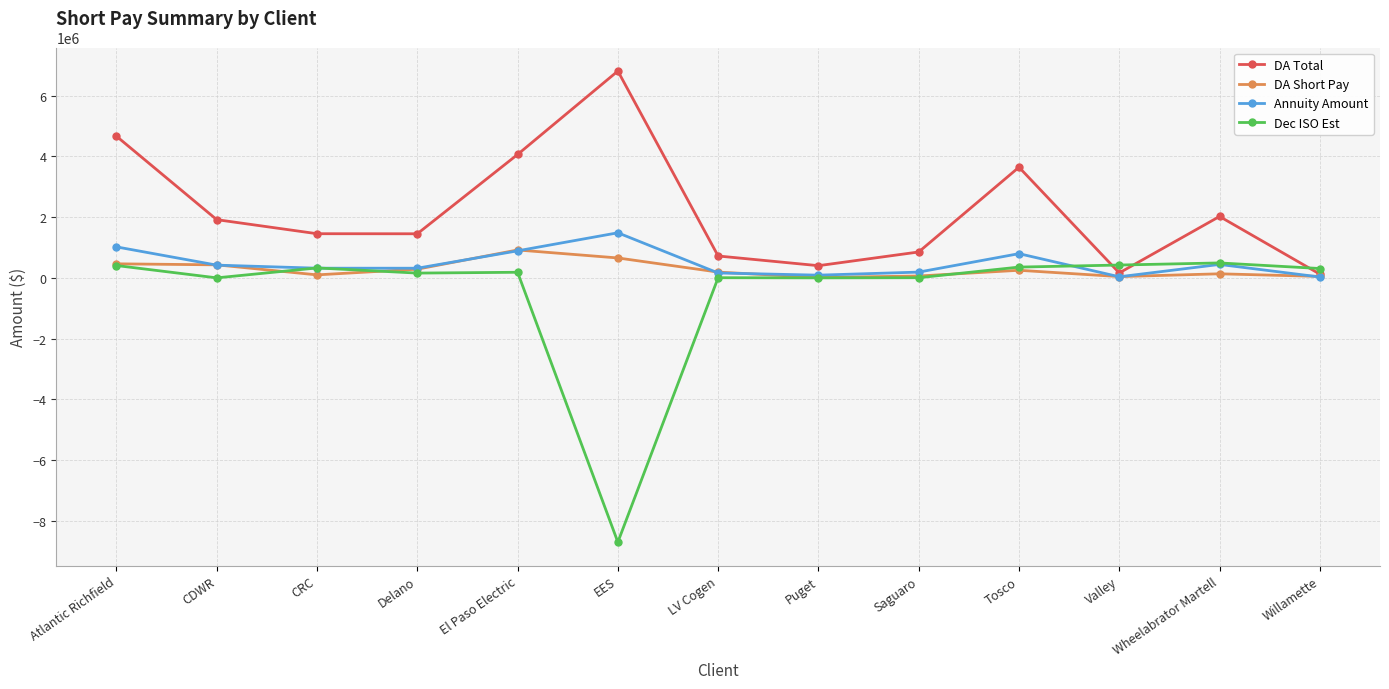

The value of Dec ISO Est at CDWR is 5422224.3. True or false?

False